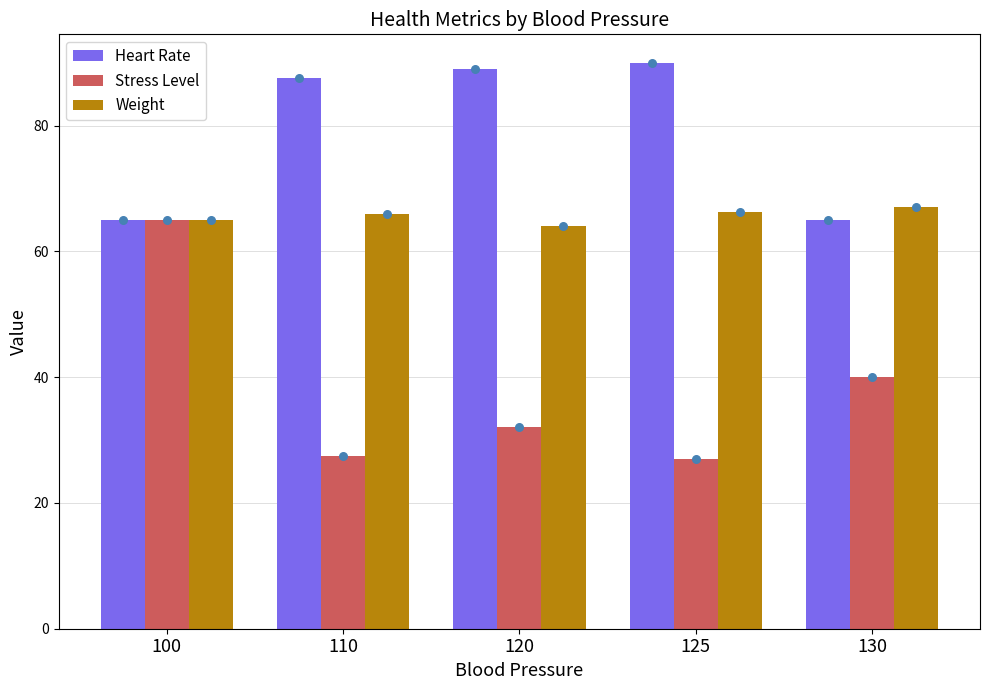

Which series has the largest total across all categories?

Heart Rate